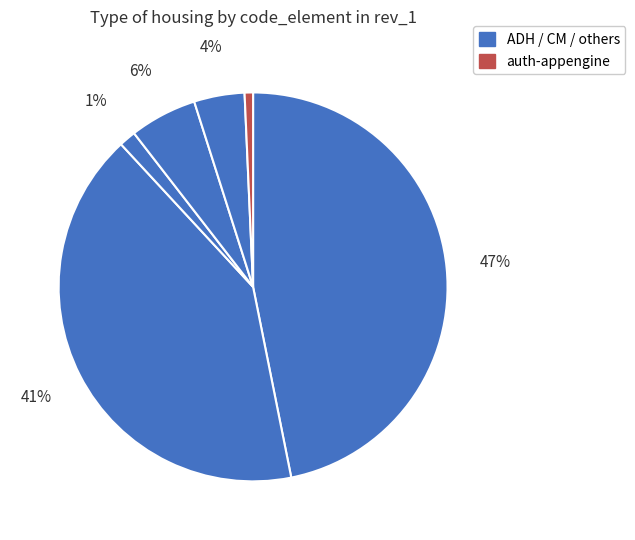

How many slices are in this pie chart?

6